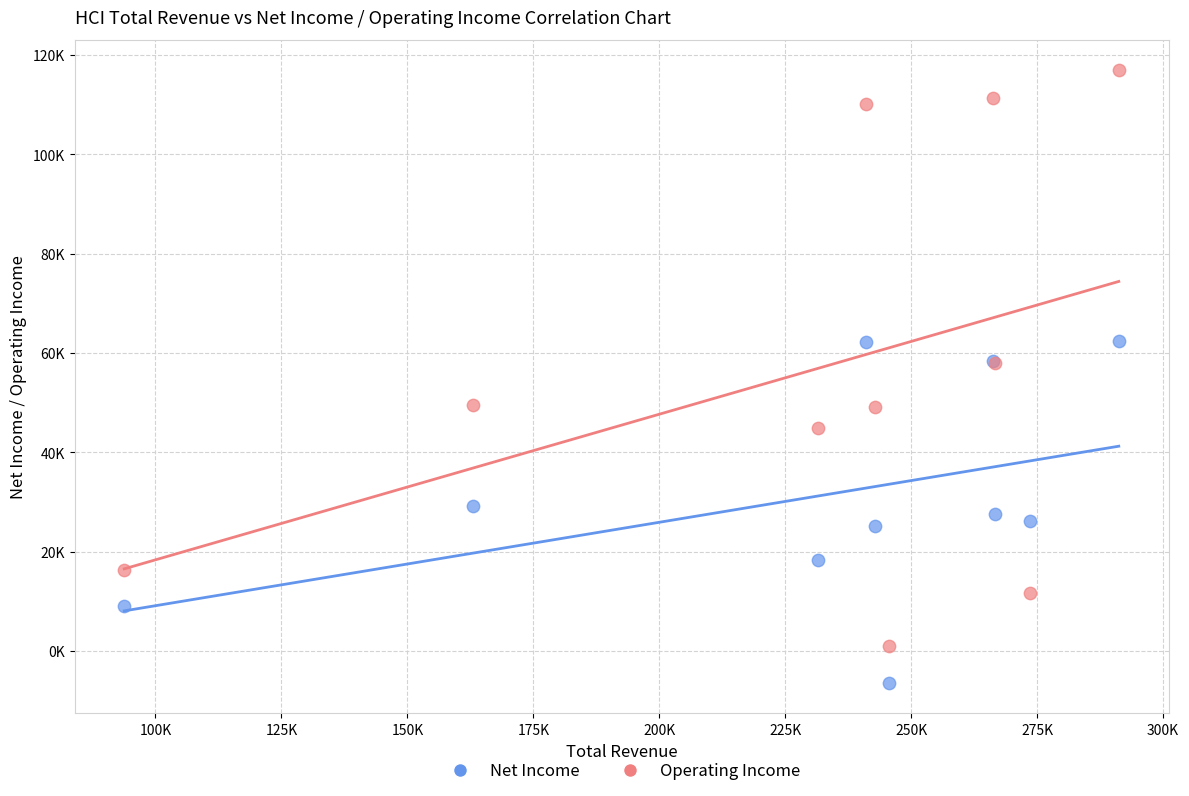

What are all the series names shown in the legend?

Net Income, Operating Income